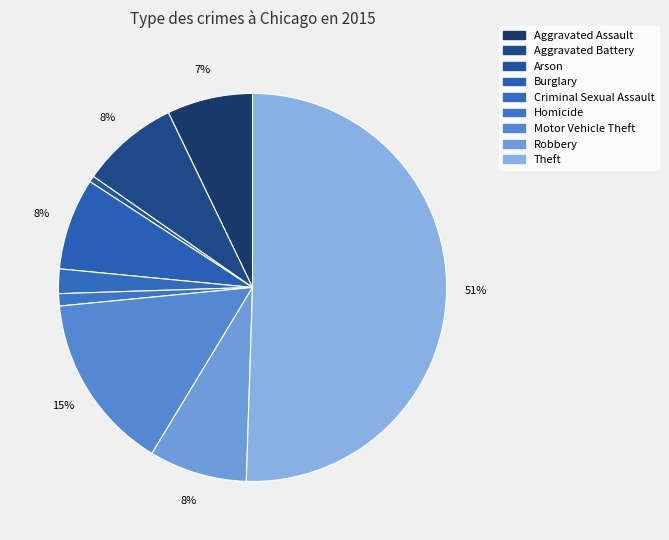

To the nearest percent, what portion does Robbery represent?

8%